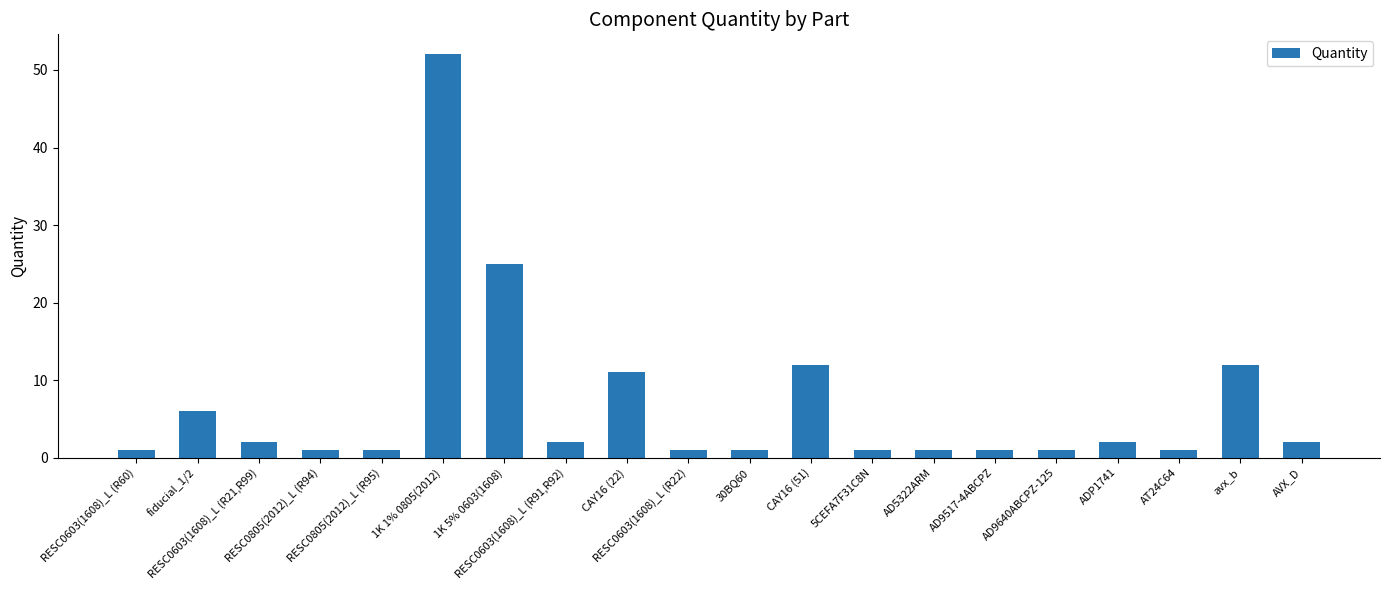

What position from the left is RESC0603(1608)_L (R22)?

10